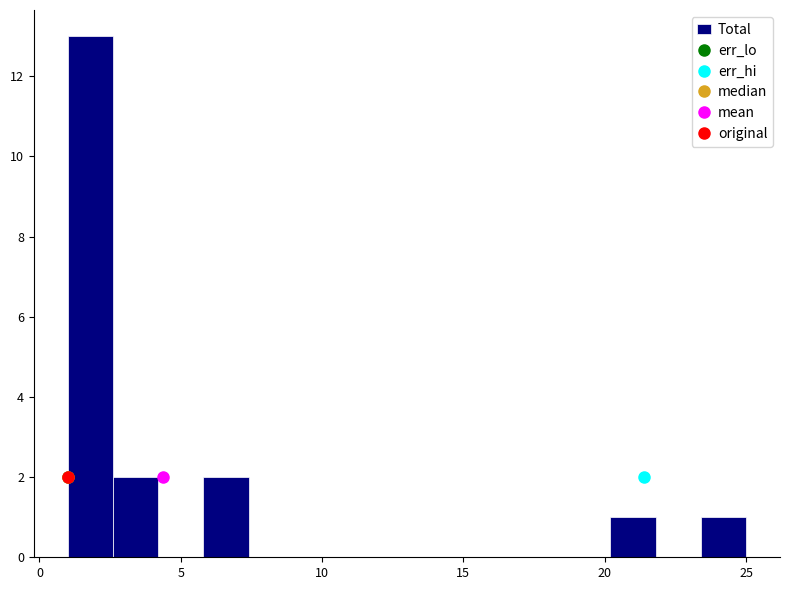

Read against the x-axis, roughly where is the centre of the tallest bar?

2.0